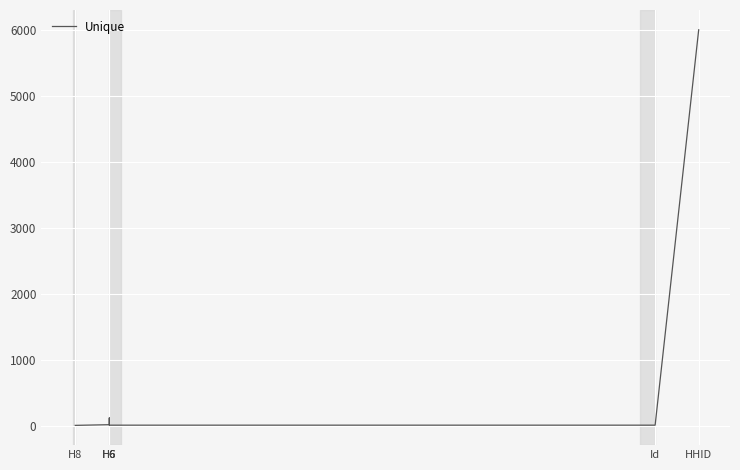

What is the greatest value displayed?

6000